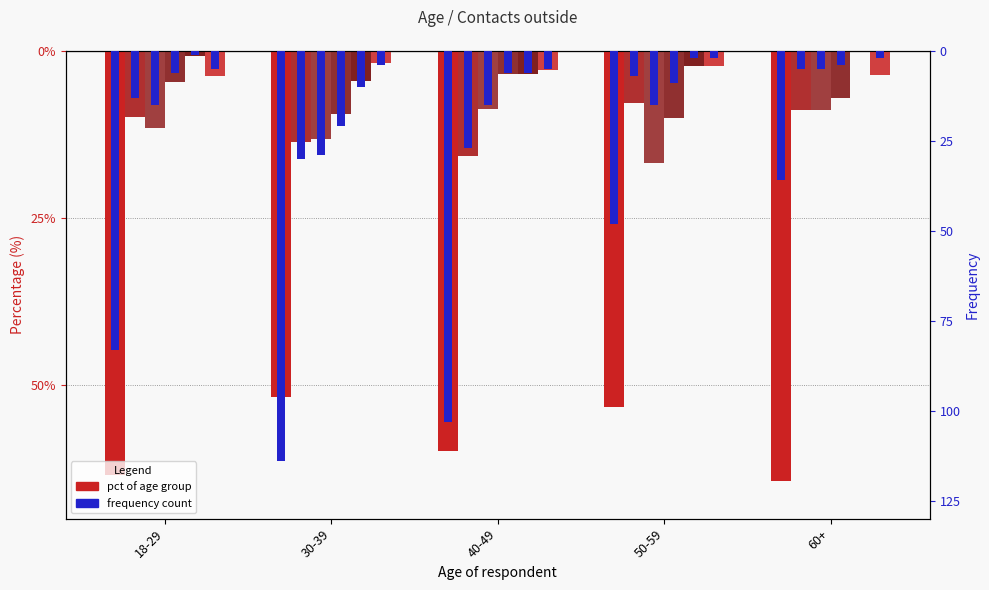

Rank the categories by 5 contacts value from lowest to highest.

18-29, 60+, 40-49, 50-59, 30-39